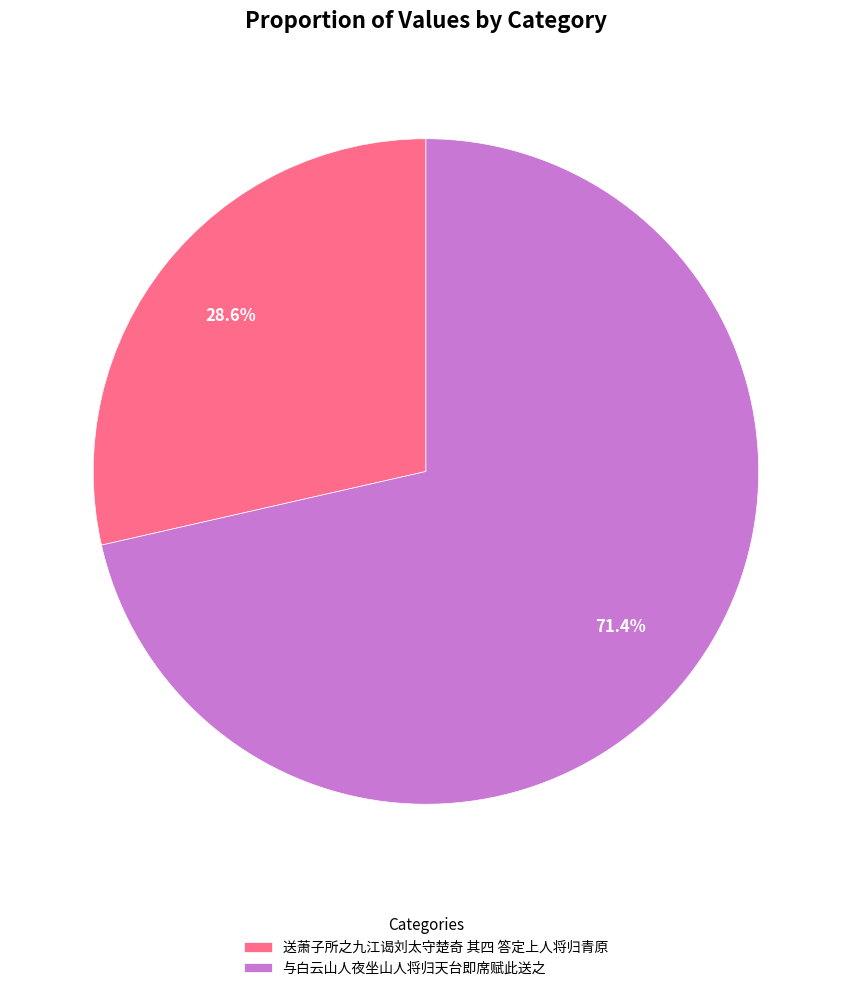

What is the smallest slice in the pie chart?

送萧子所之九江谒刘太守楚奇 其四 答定上人将归青原